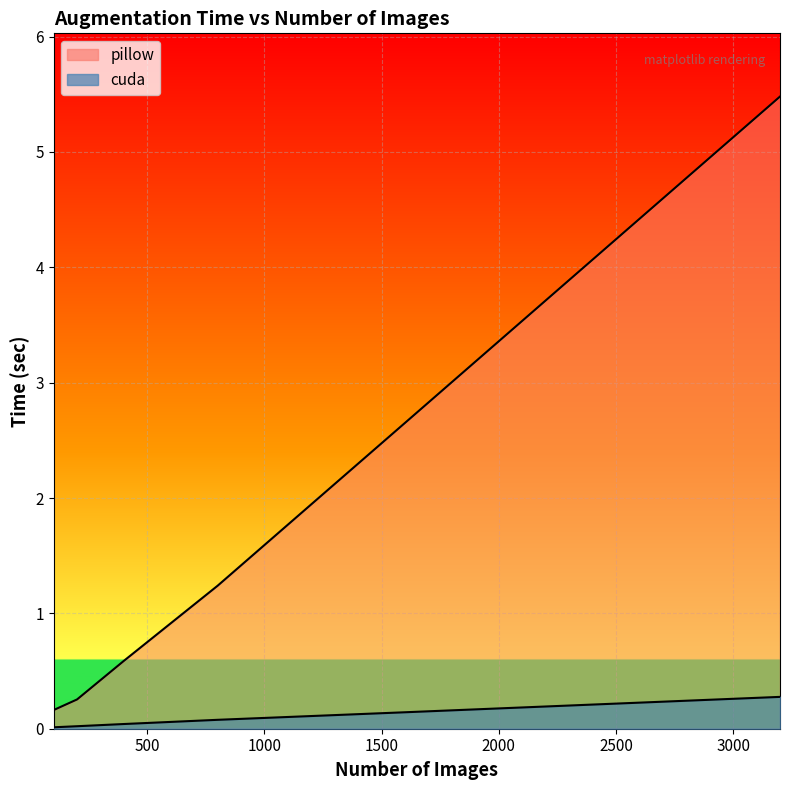

Which series has the largest range (max minus min)?

pillow